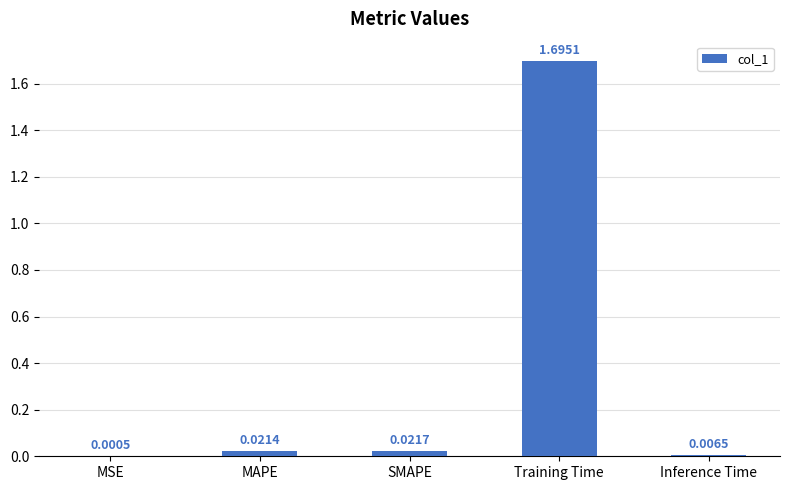

Which has a higher value, SMAPE or MAPE?

SMAPE